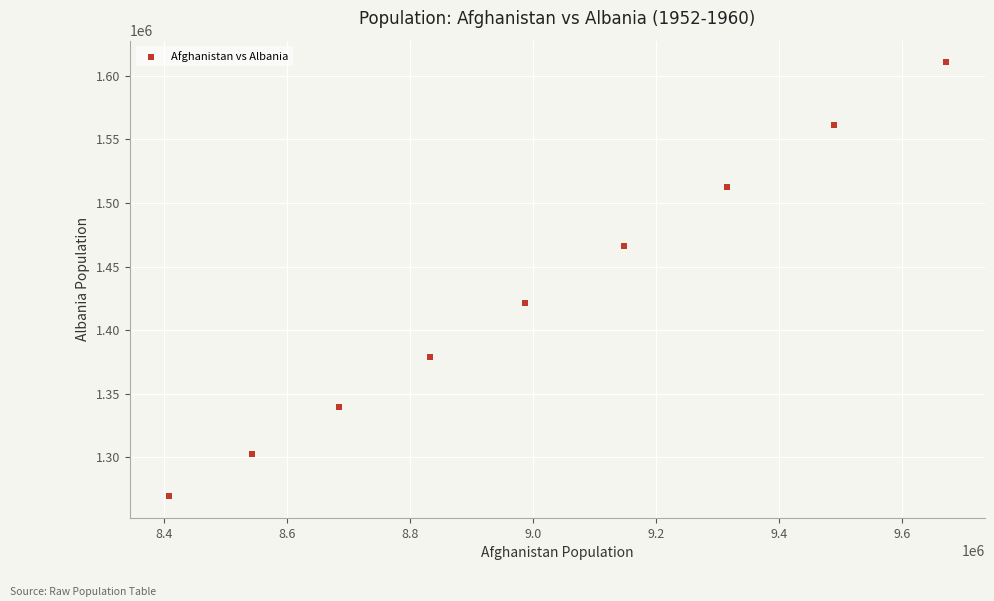

What Y value in the scatter plot is closest to 1439933?

1421417